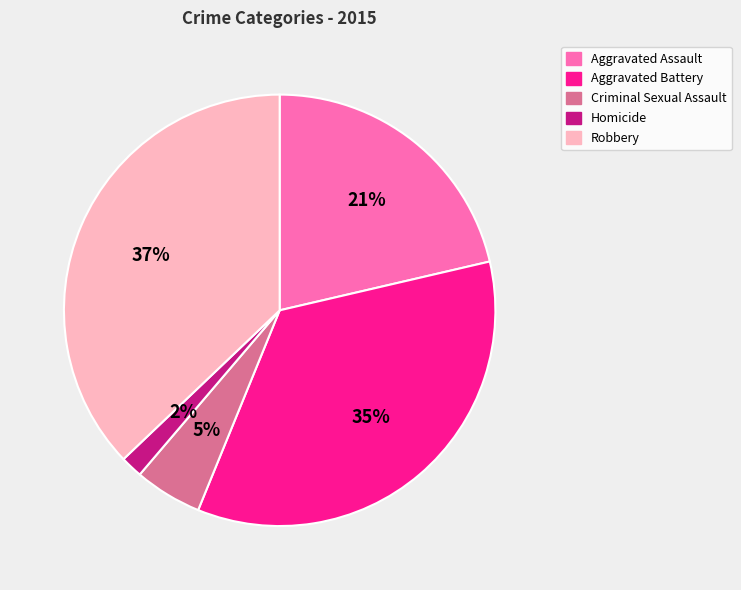

To the nearest percent, what is the average slice percentage?

20%